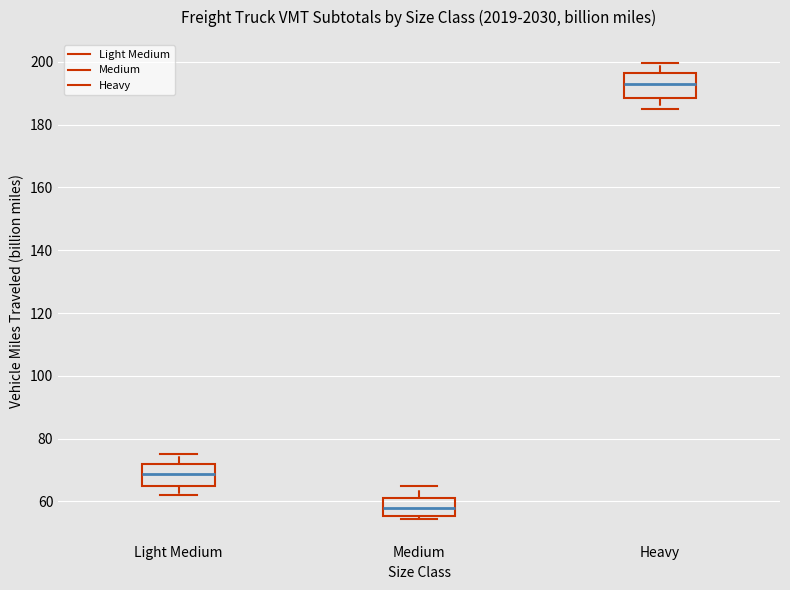

Which box has the highest median line?

Heavy